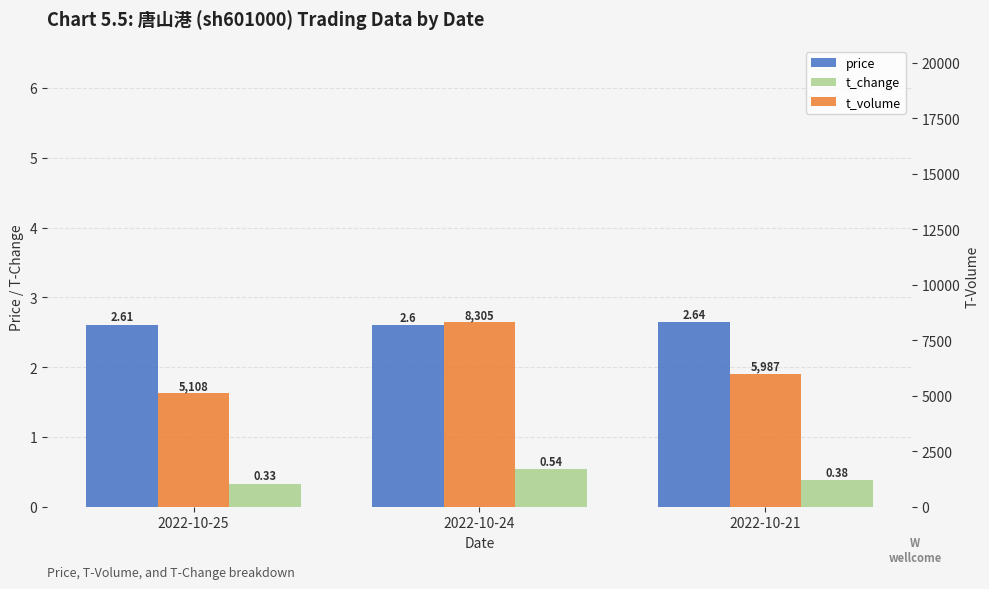

Which label corresponds to the largest value in the chart?

2022-10-24